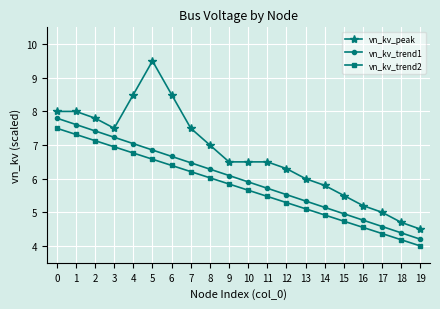

List the series in order of their peak value, highest first.

vn_kv_peak, vn_kv_trend1, vn_kv_trend2